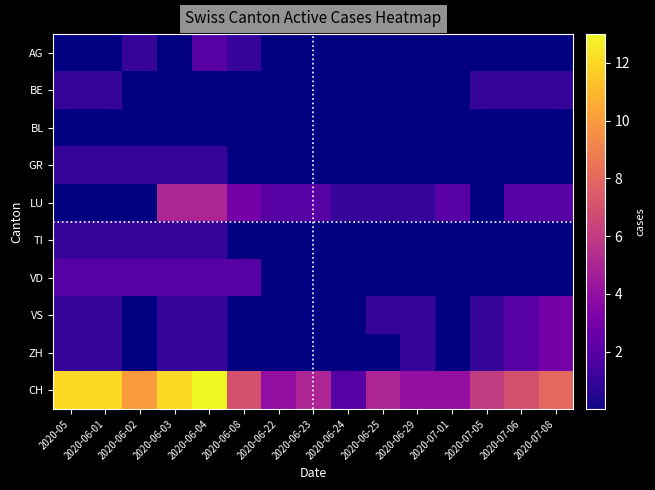

At 2020-05, list the series in order from smallest to largest.

AG, BL, LU, BE, GR, TI, VS, ZH, VD, CH